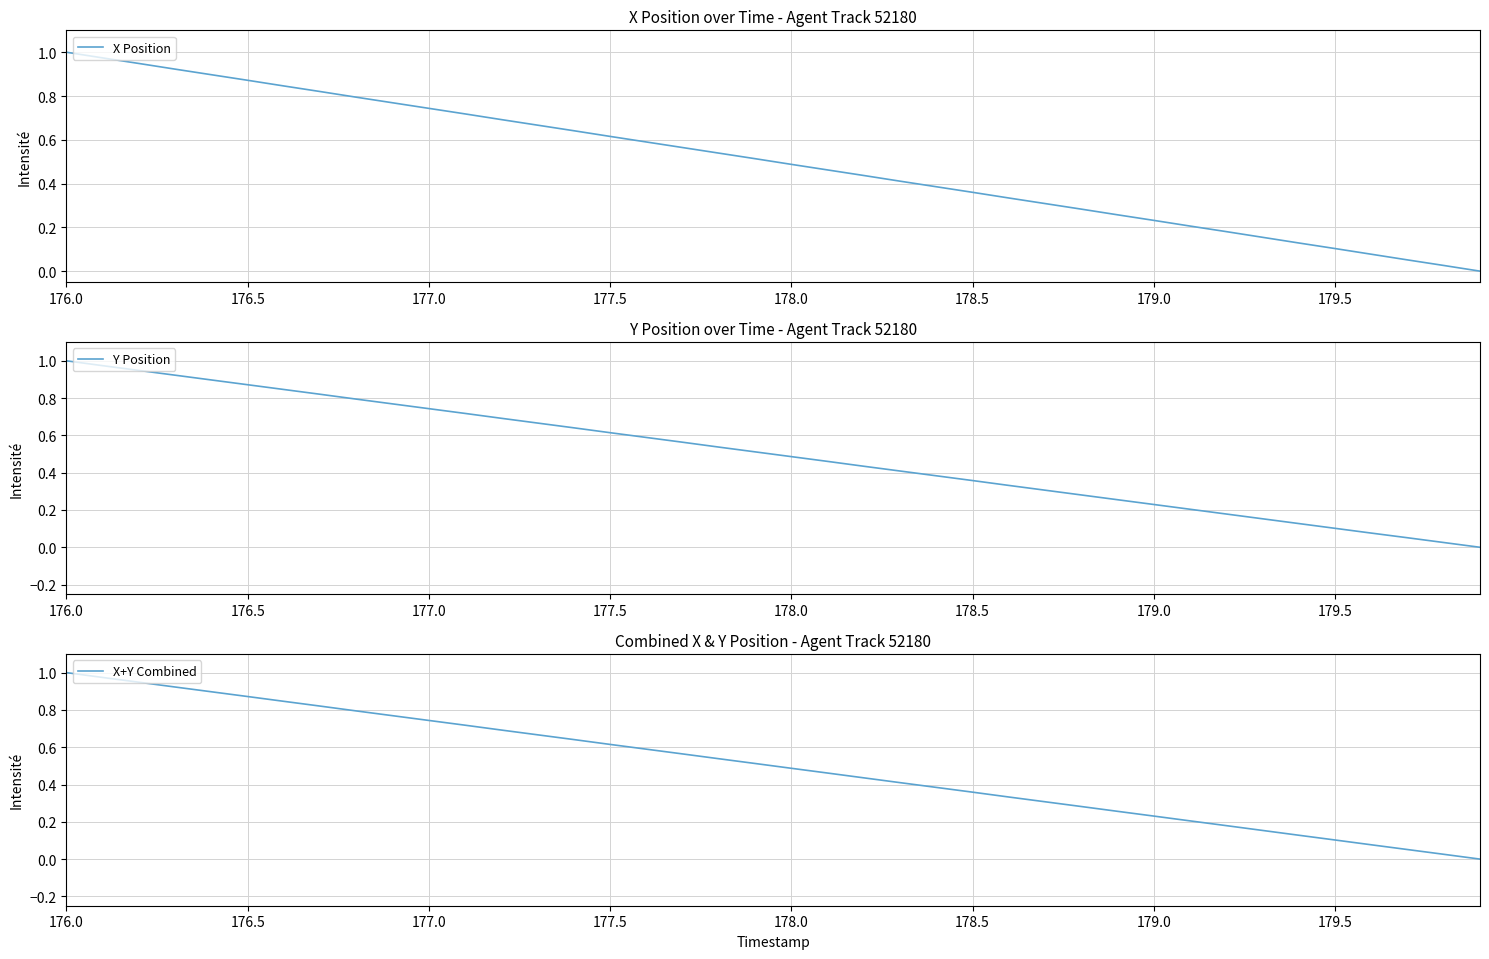

True or false: X Position has a value of 0.7 at 178.0.

False